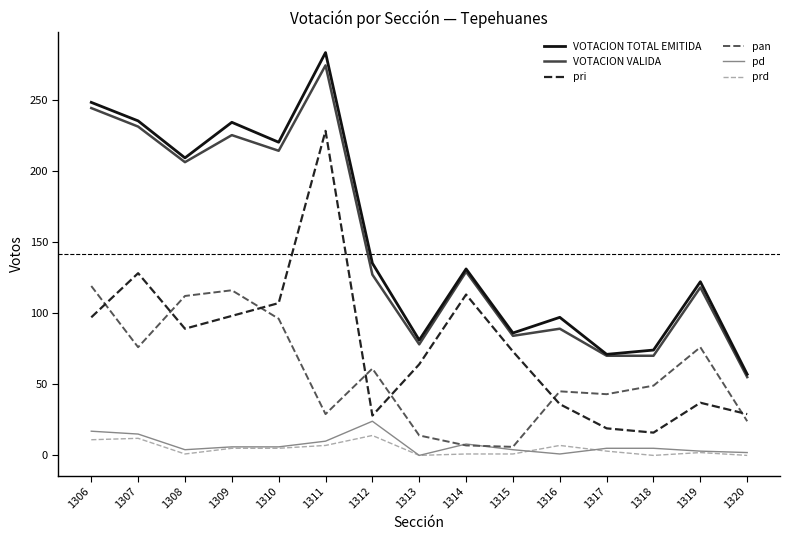

Which label corresponds to the largest value in the chart?

1311